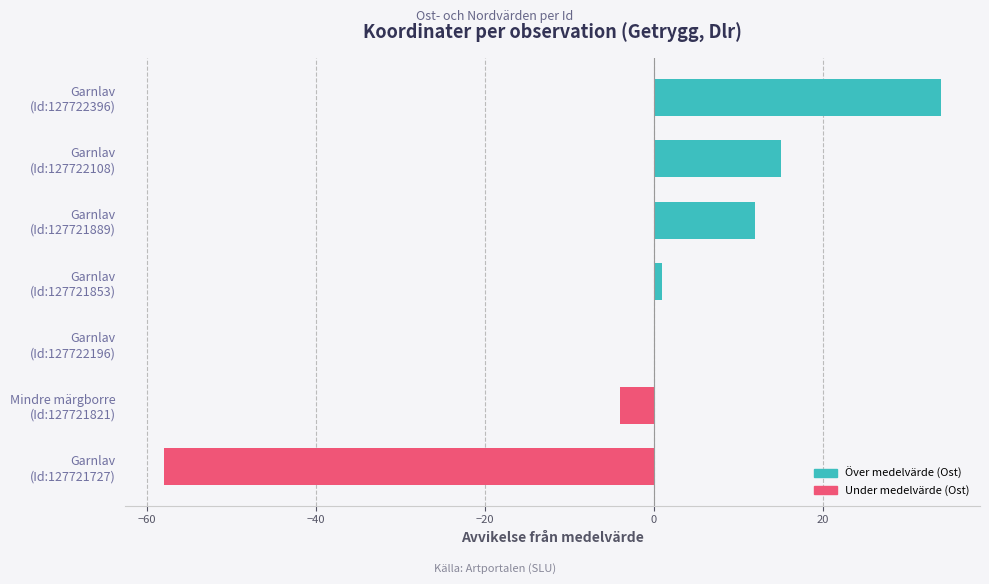

What is the greatest value displayed?

34